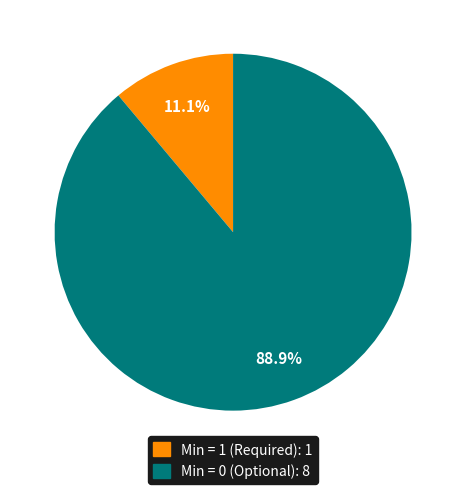

Does any single category account for the majority?

Yes